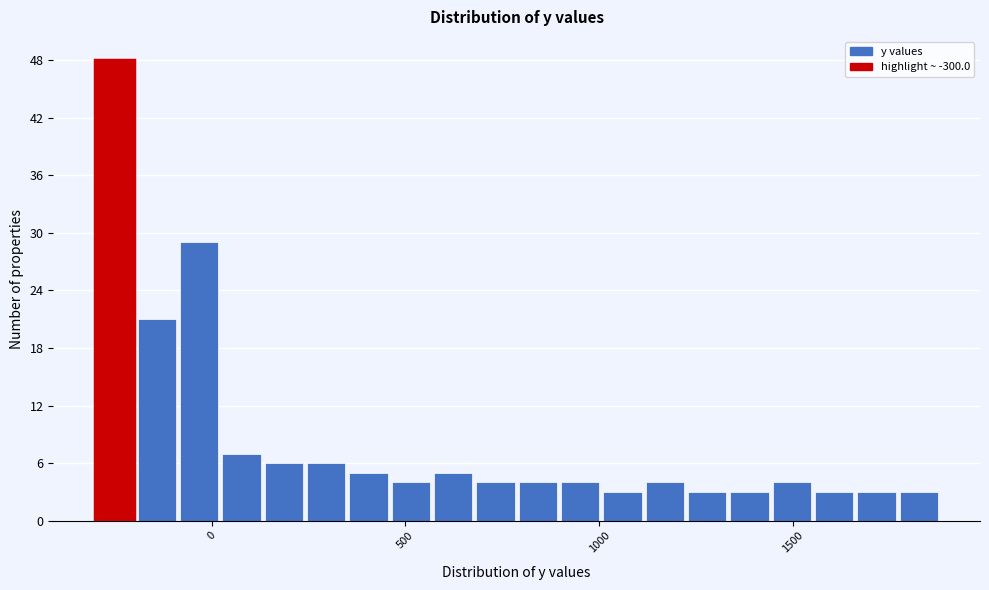

Read against the x-axis, roughly where is the centre of the tallest bar?

-250